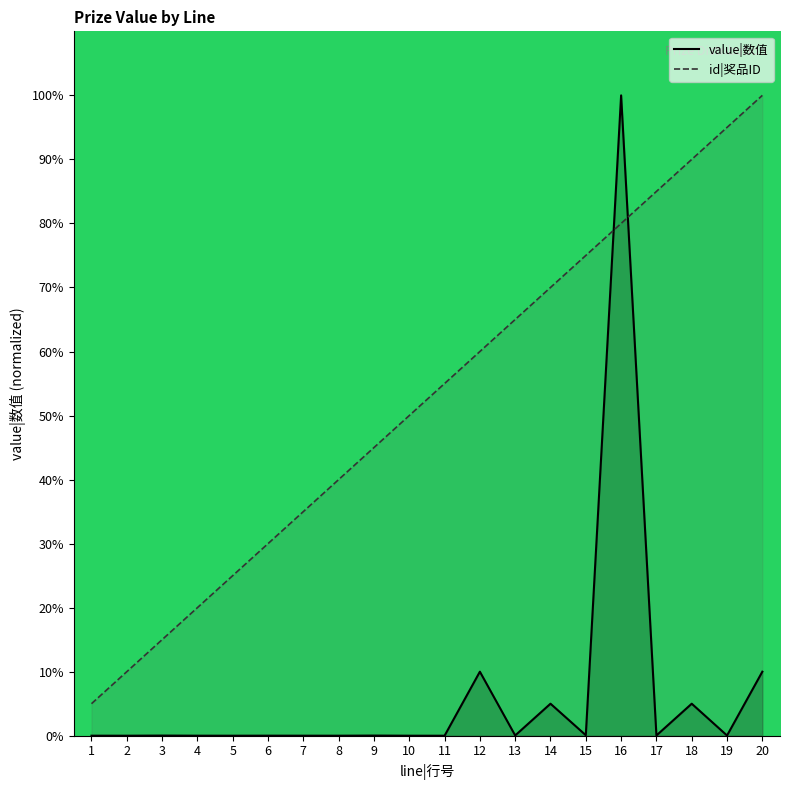

Reading left to right, what are all the values shown in this chart?

value|数值: 0.0	0.0	0.0	0.0	0.0	0.0	0.0	0.0	0.0	0.0	0.0	10.0	0.0	5.0	0.1	100.0	0.0	5.0	0.0	10.0
id|奖品ID: 5.0	10.0	15.0	20.0	25.0	30.0	35.0	40.0	45.0	50.0	55.0	60.0	65.0	70.0	75.0	80.0	85.0	90.0	95.0	100.0